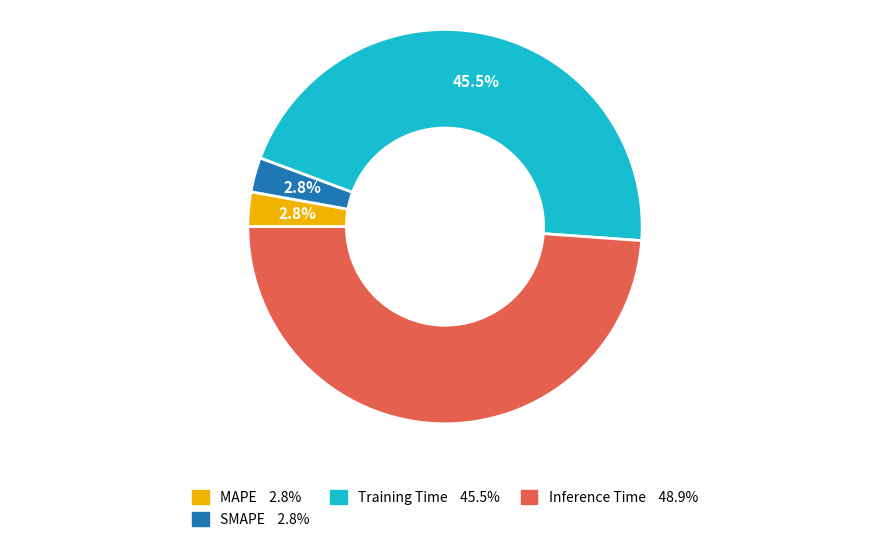

Is there a majority slice in this chart?

No